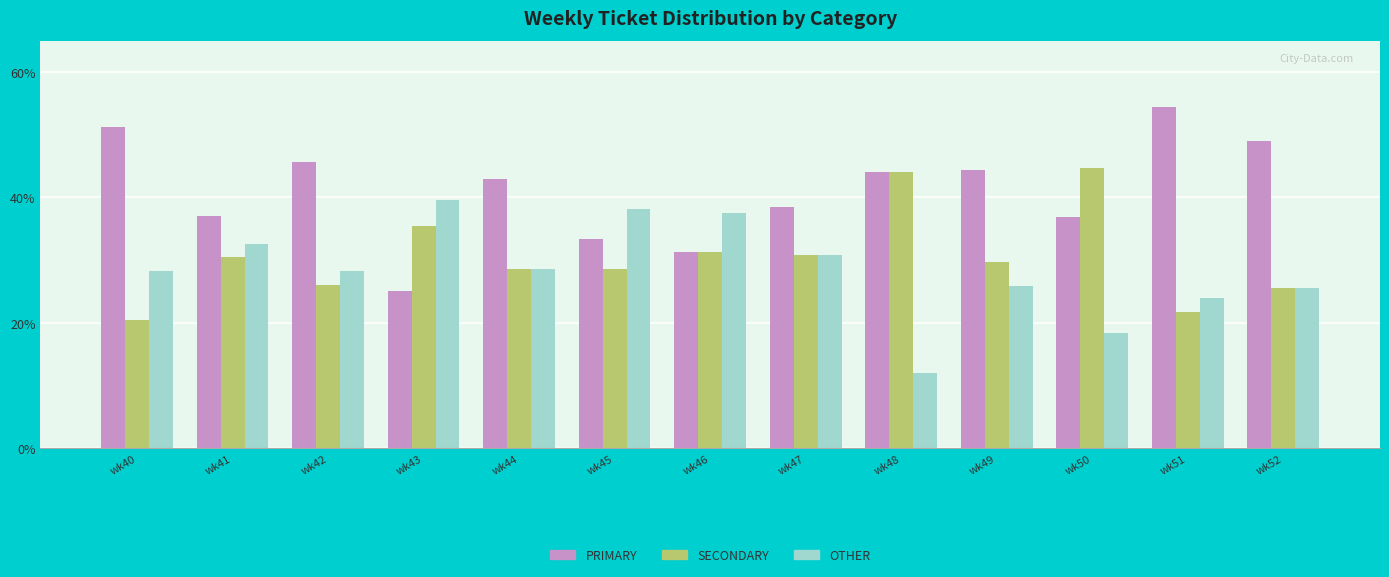

What is the total value across all series at wk44?

100.0